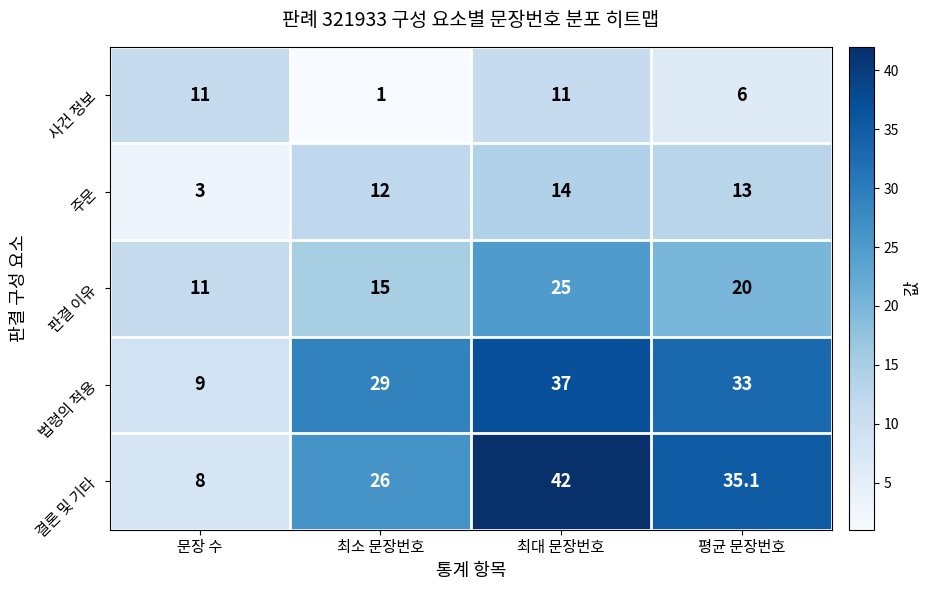

How many series are shown in this chart?

5